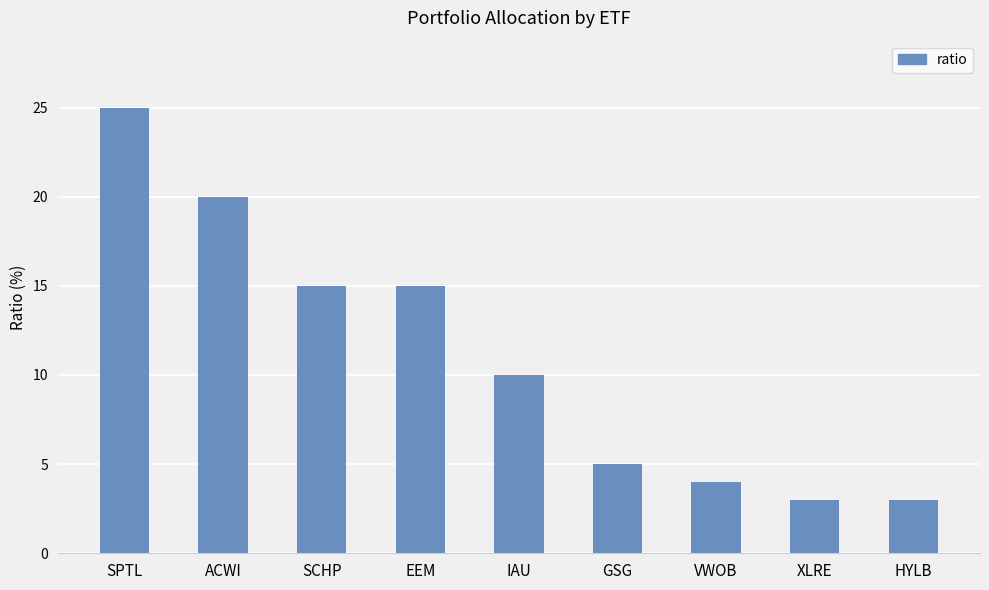

What is the value of the 5th bar from the left?

10